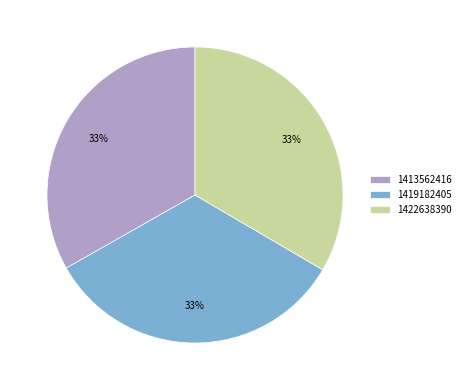

Combined, do 1422638390 and 1419182405 account for over 50%?

Yes